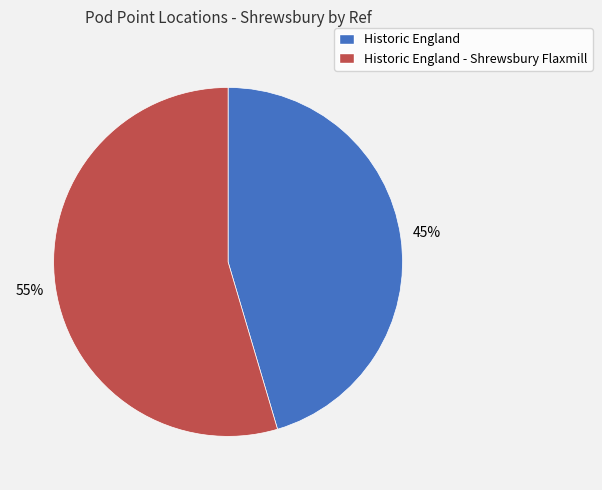

Do Historic England and Historic England - Shrewsbury Flaxmill together represent more than half of the pie?

Yes